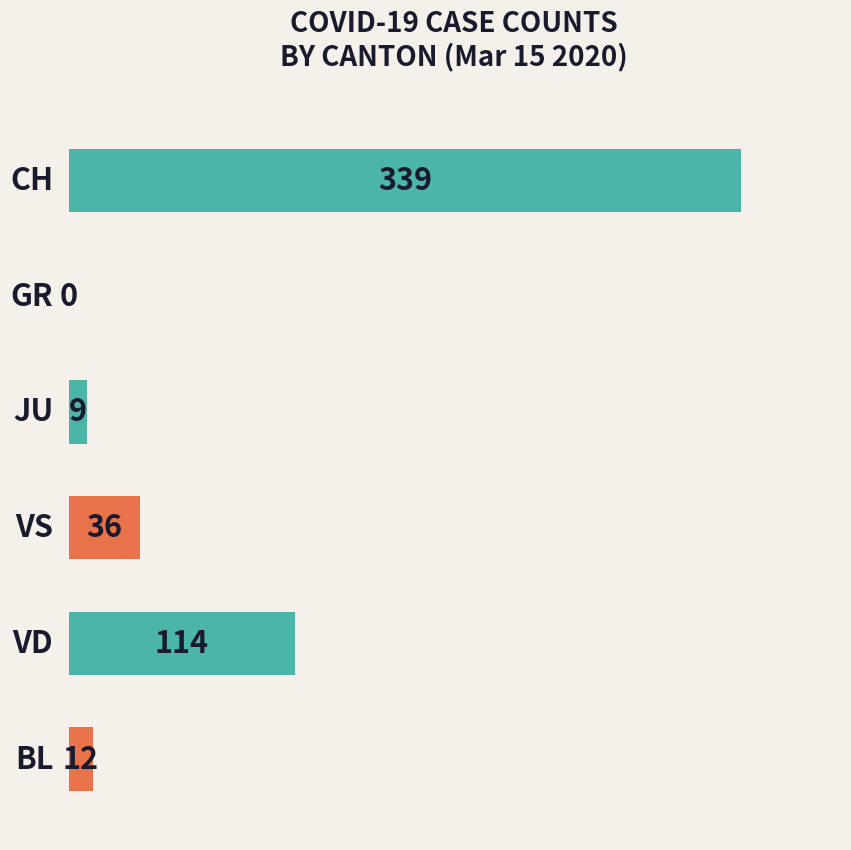

What is the maximum value shown in the chart?

339